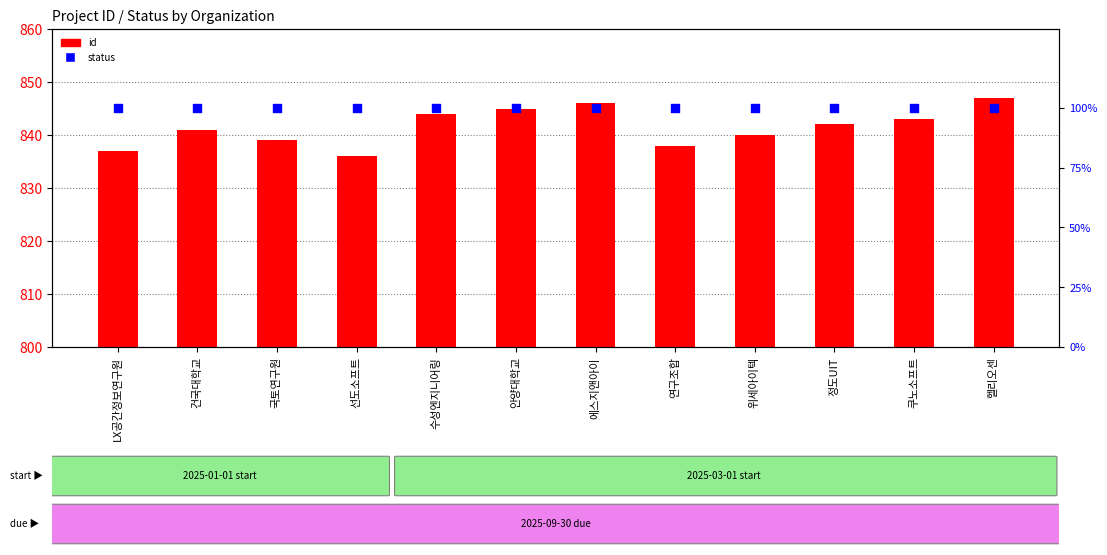

Which series contains the lowest Y value?

status